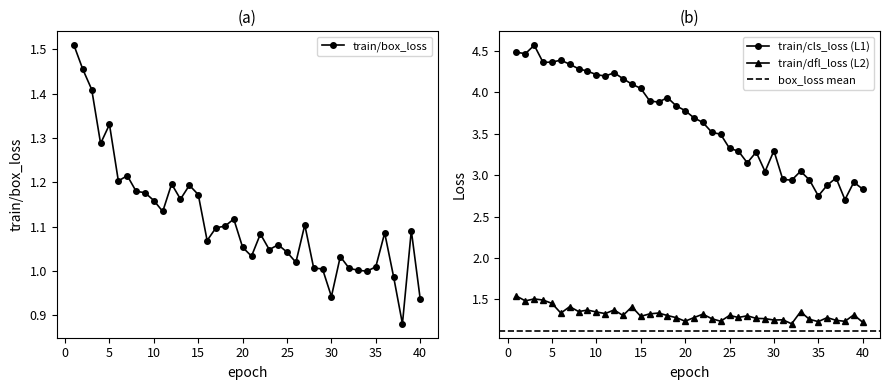

Is it true that train/cls_loss equals 4.2 at 12?

True